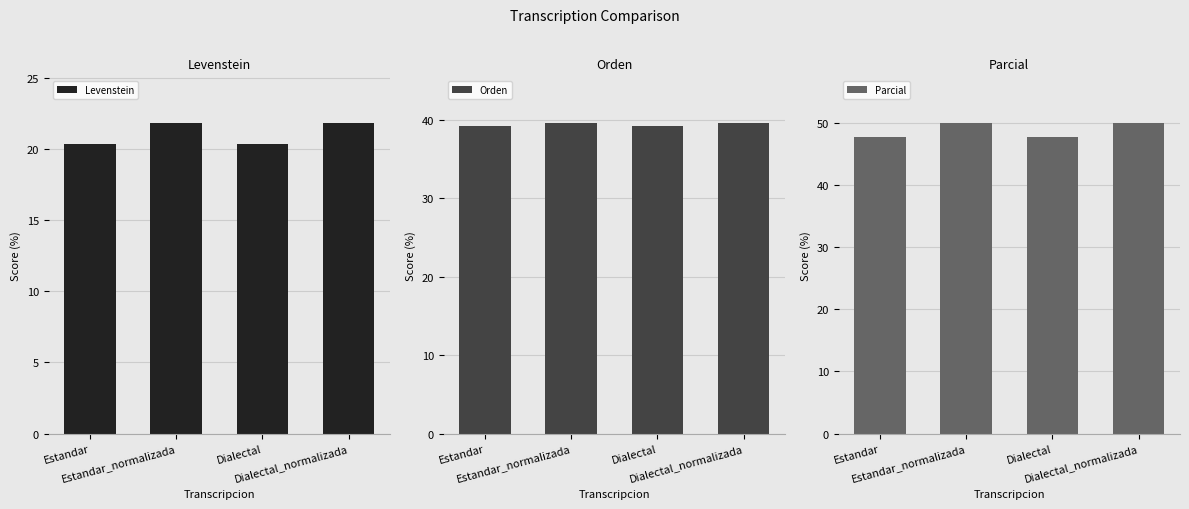

Does the chart contain stacked bars?

No